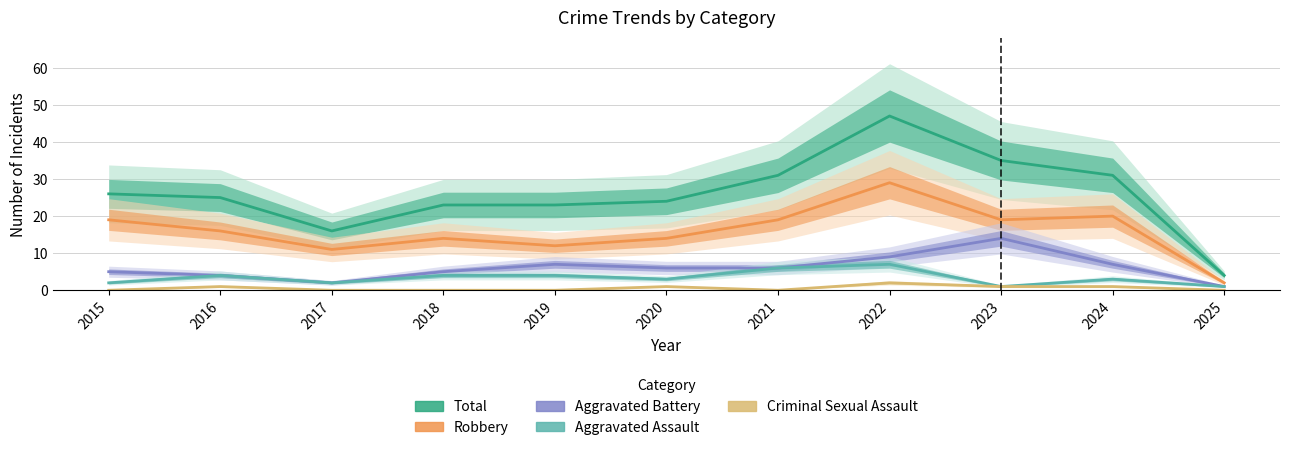

What is the sum of all Aggravated Battery values?

66